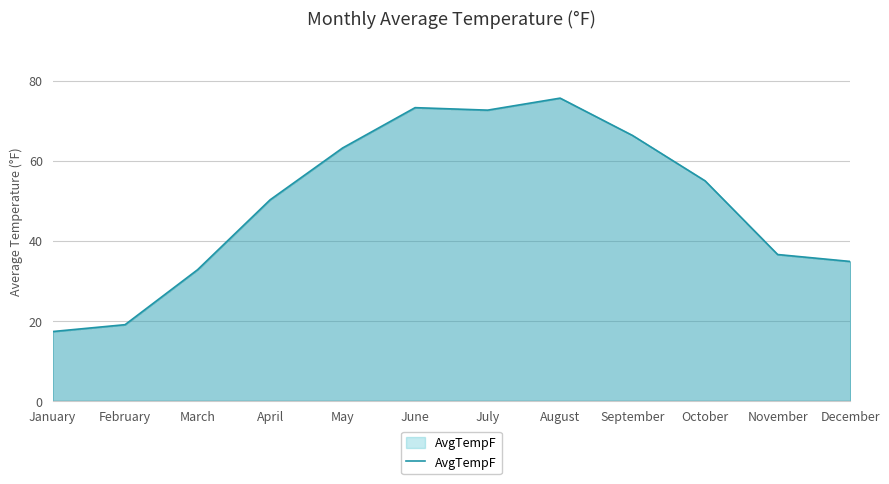

What is the minimum value shown in the chart?

17.4